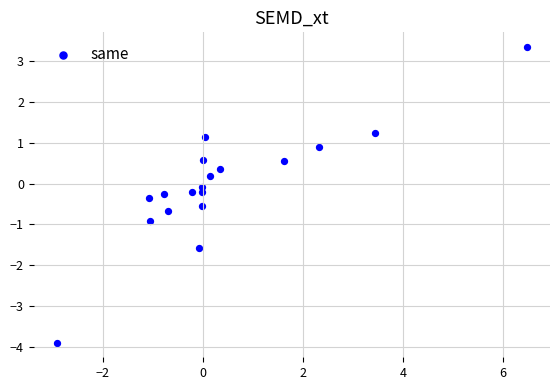

What is the range of Y values (max minus min)?

7.2